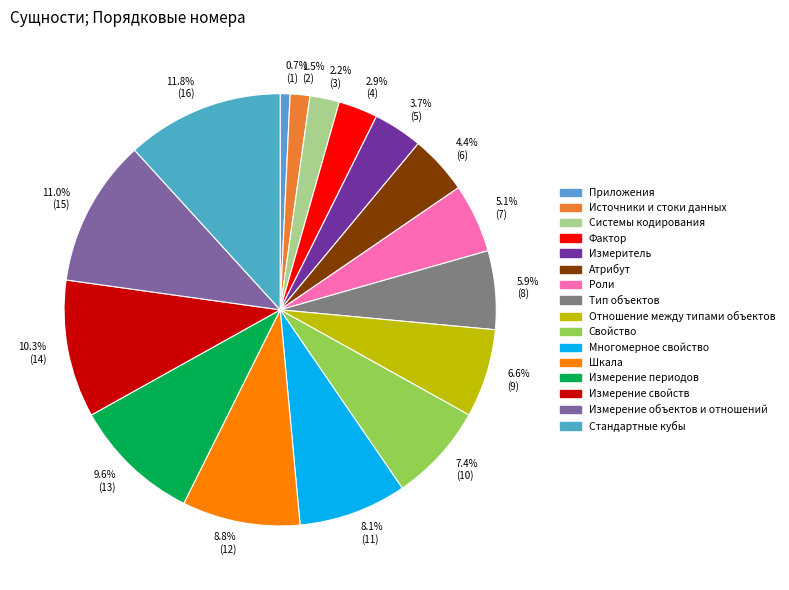

Does any single category account for the majority?

No